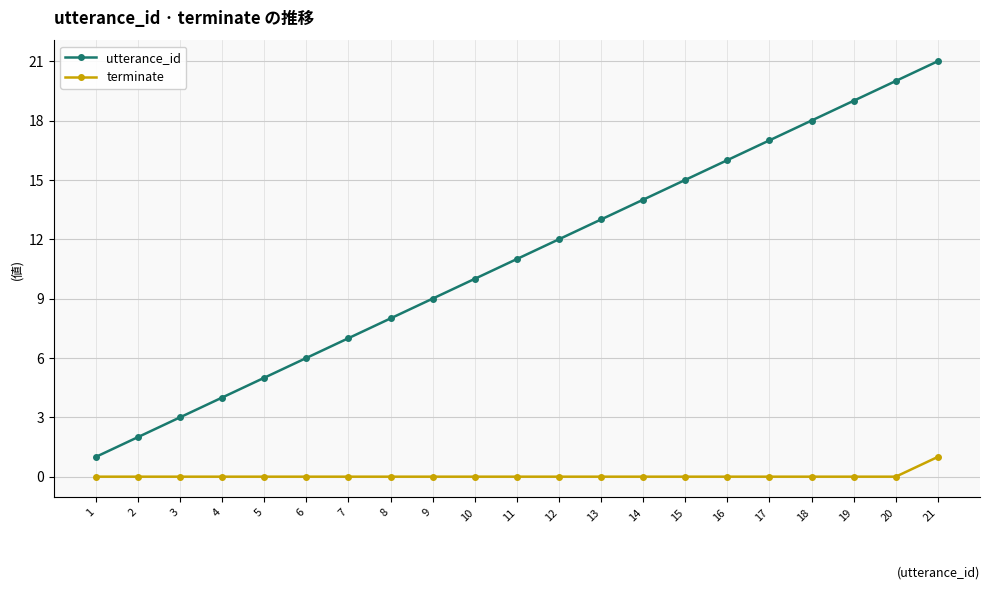

True or false: utterance_id has a value of 3 at 5.

False